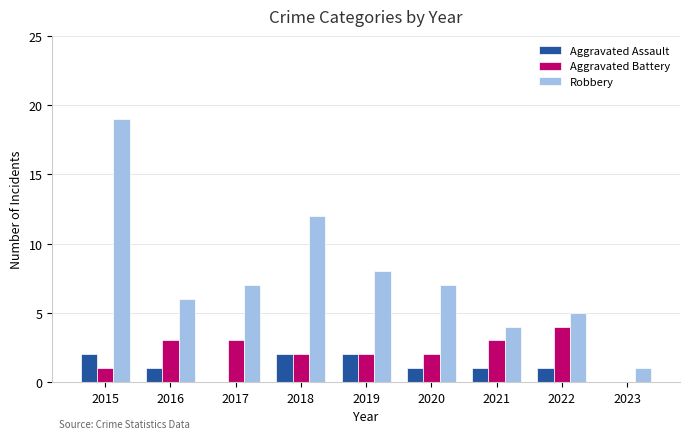

What is the spread (max minus min) of values at 2015?

18